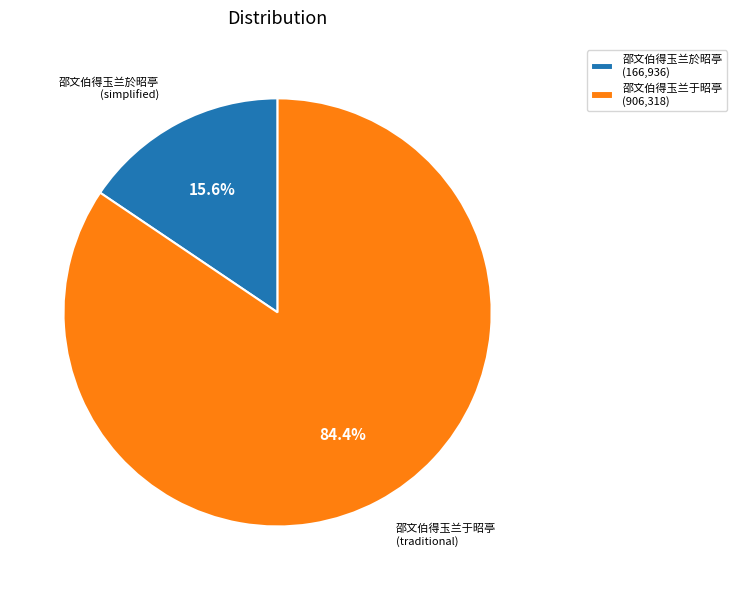

Do 邵文伯得玉兰于昭亭 (906,318) and 邵文伯得玉兰於昭亭 (166,936) together represent more than half of the pie?

Yes